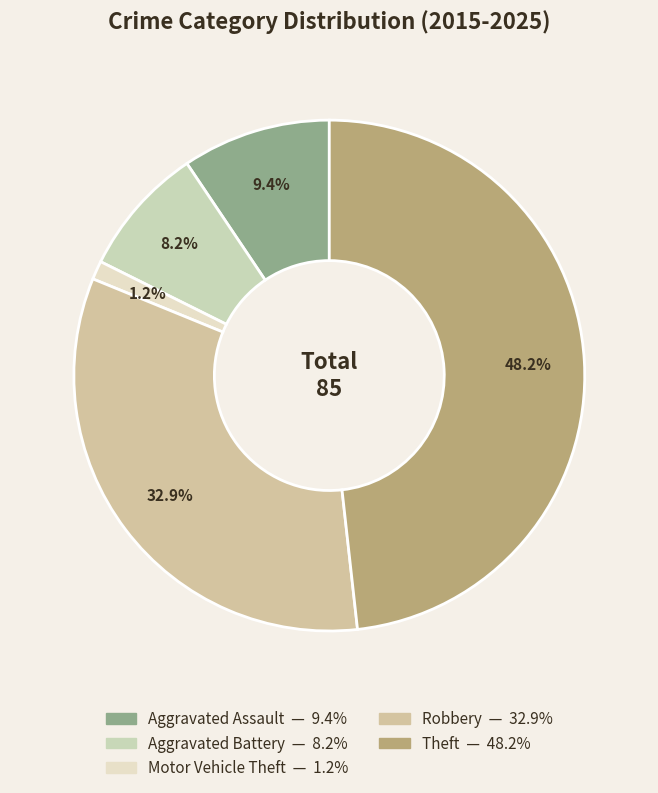

Do Theft and Aggravated Assault together represent more than half of the pie?

Yes